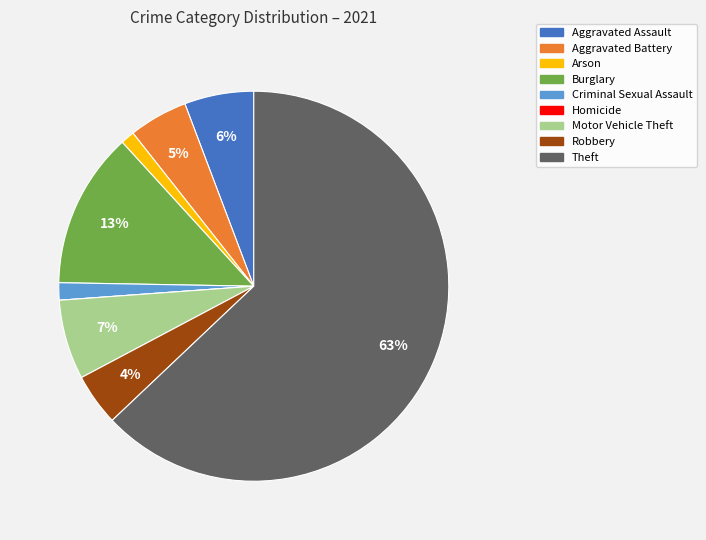

Which has a higher value, Aggravated Battery or Theft?

Theft